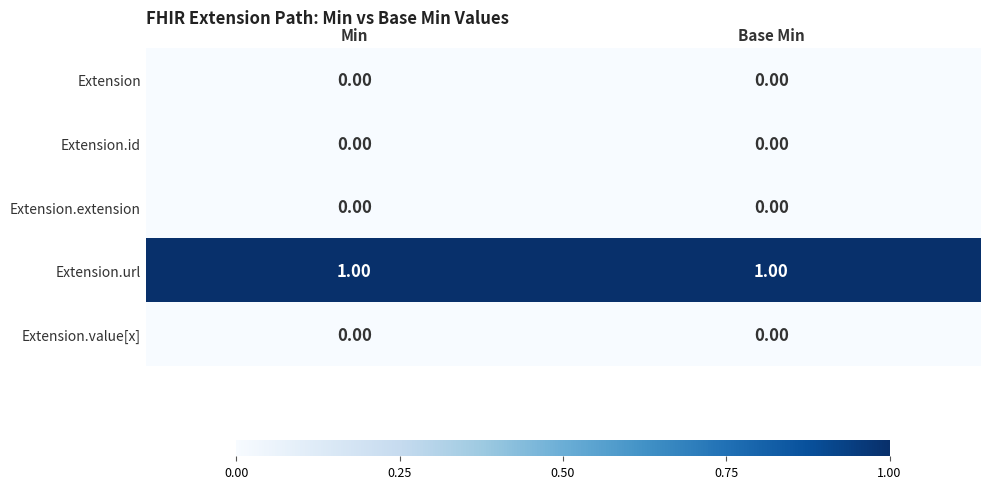

Which series has the largest total across all categories?

Extension.url